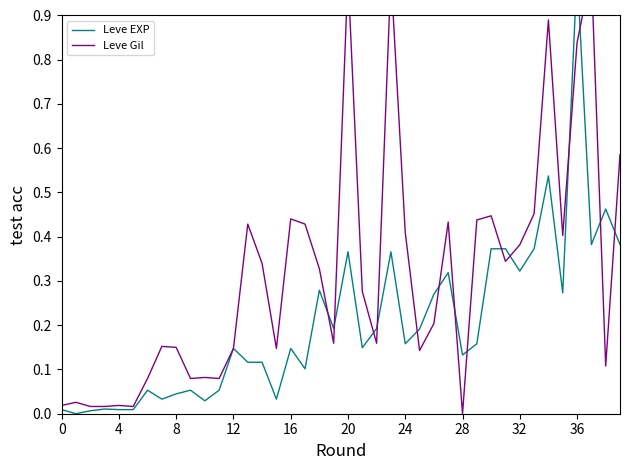

Reading left to right, transcribe all the data shown in this chart.

Leve EXP: 0.0	0.0	0.0	0.0	0.0	0.0	0.1	0.0	0.0	0.1	0.0	0.1	0.1	0.1	0.1	0.0	0.1	0.1	0.3	0.2	0.4	0.1	0.2	0.4	0.2	0.2	0.3	0.3	0.1	0.2	0.4	0.4	0.3	0.4	0.5	0.3	1.0	0.4	0.5	0.4
Leve Gil: 0.0	0.0	0.0	0.0	0.0	0.0	0.1	0.2	0.1	0.1	0.1	0.1	0.1	0.4	0.3	0.1	0.4	0.4	0.3	0.2	1.0	0.3	0.2	1.0	0.4	0.1	0.2	0.4	0.0	0.4	0.4	0.3	0.4	0.5	0.9	0.4	0.8	1.0	0.1	0.6